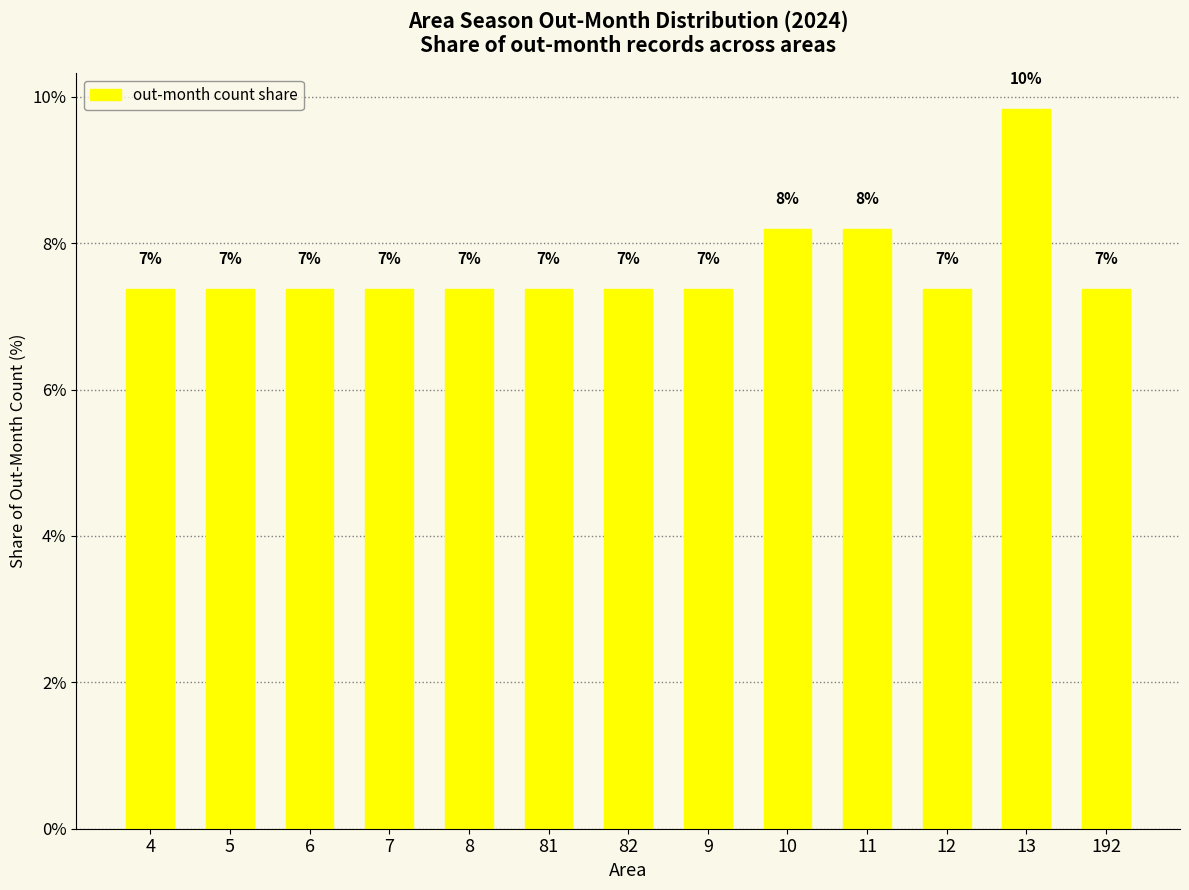

Rank the categories by value from lowest to highest.

4, 5, 6, 7, 8, 81, 82, 9, 12, 192, 10, 11, 13